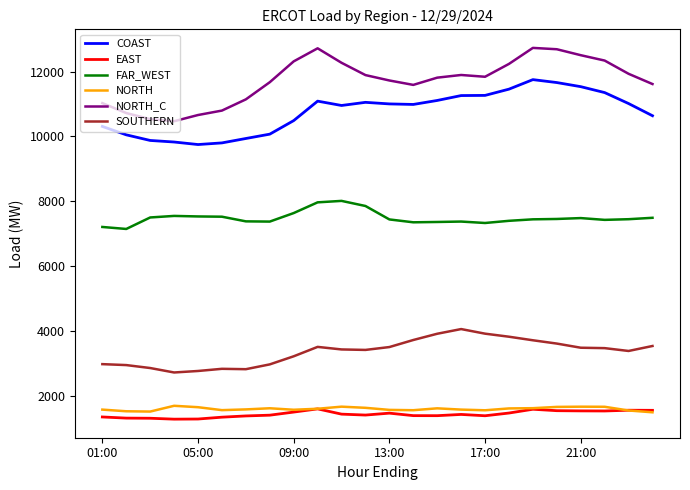

Which series has the largest total across all categories?

NORTH_C